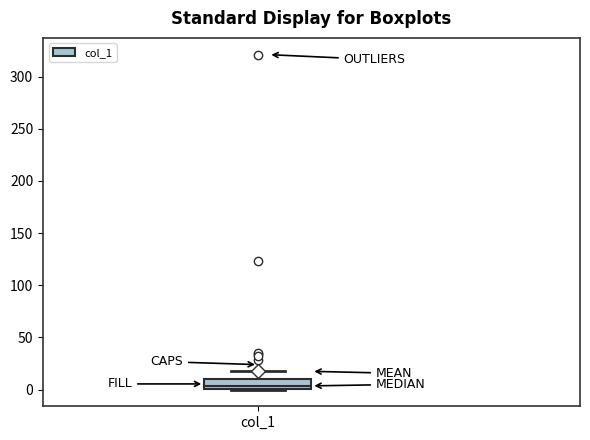

Where is the upper edge of the box for col_1 on the y-axis? The values are not printed on the chart, so give them approximately, as read against the axis.

10